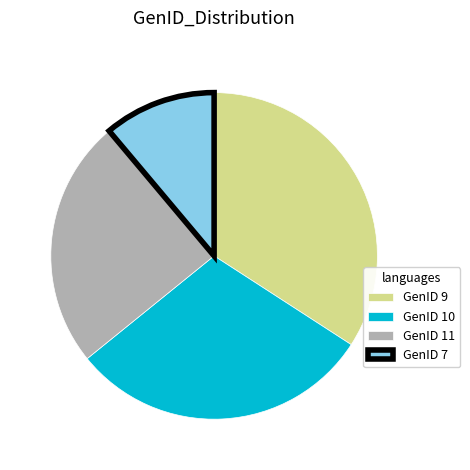

Is the sum of GenID 9 and GenID 11 greater than half?

Yes